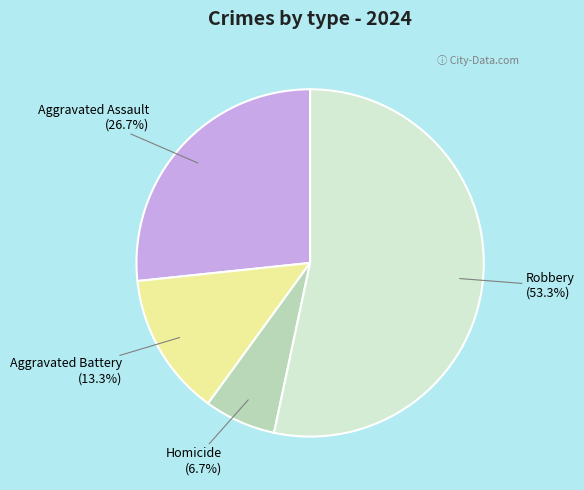

Which category accounts for the majority?

Robbery